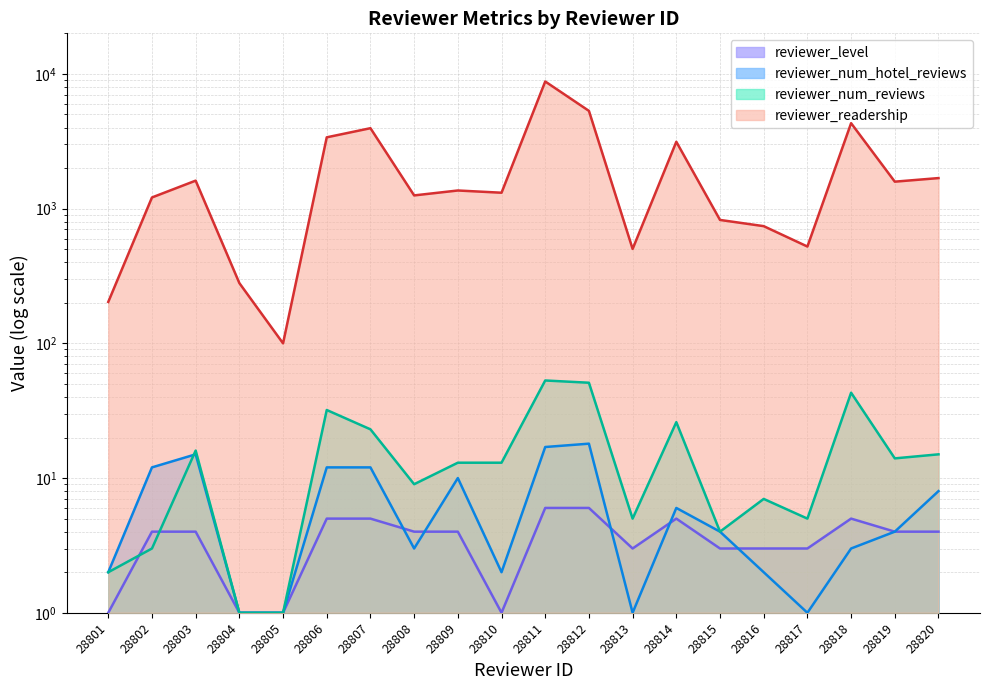

Reading left to right, what are all the values shown in this chart?

reviewer_readership: 28801=203	28802=1210	28803=1613	28804=280	28805=100	28806=3382	28807=3953	28808=1253	28809=1363	28810=1312	28811=8782	28812=5315	28813=502	28814=3134	28815=824	28816=741	28817=523	28818=4306	28819=1585	28820=1685
reviewer_num_reviews: 28801=2	28802=3	28803=16	28804=1	28805=1	28806=32	28807=23	28808=9	28809=13	28810=13	28811=53	28812=51	28813=5	28814=26	28815=4	28816=7	28817=5	28818=43	28819=14	28820=15
reviewer_num_hotel_reviews: 28801=2	28802=12	28803=15	28804=1	28805=1	28806=12	28807=12	28808=3	28809=10	28810=2	28811=17	28812=18	28813=1	28814=6	28815=4	28816=2	28817=1	28818=3	28819=4	28820=8
reviewer_level: 28801=1	28802=4	28803=4	28804=1	28805=1	28806=5	28807=5	28808=4	28809=4	28810=1	28811=6	28812=6	28813=3	28814=5	28815=3	28816=3	28817=3	28818=5	28819=4	28820=4